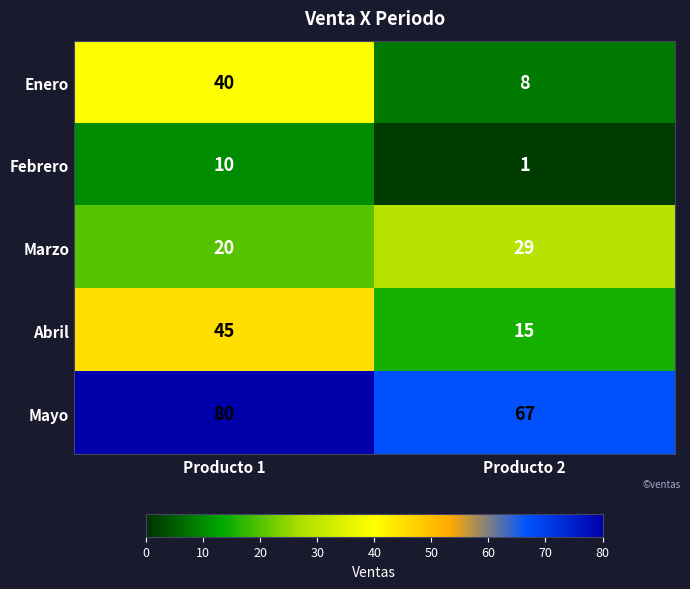

At which category does the chart reach its peak across all series?

Producto 1